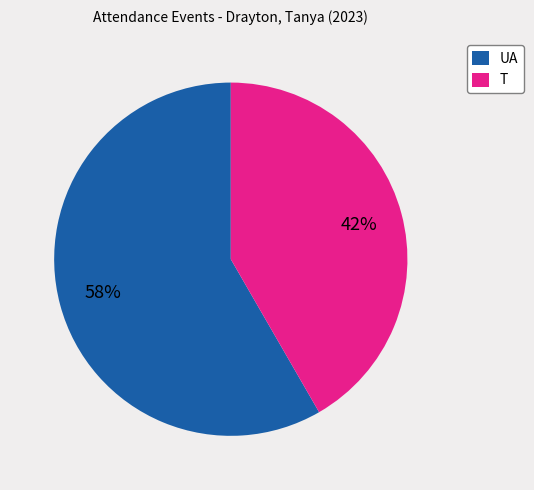

To the nearest percent, what portion does UA represent?

58%